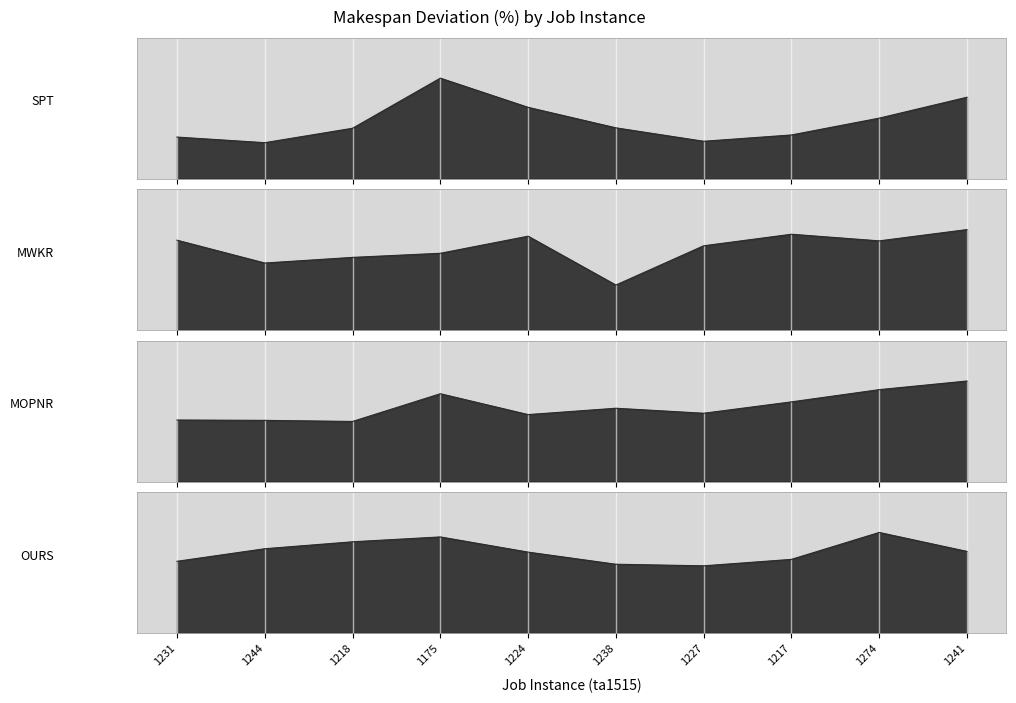

Which series has the largest total across all categories?

OURS